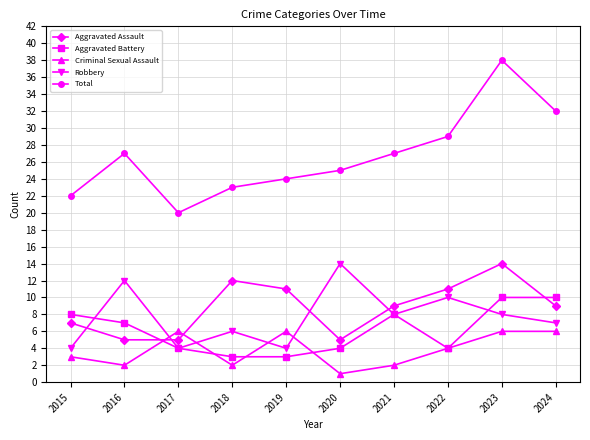

Is the value of Criminal Sexual Assault at 2020 greater than the value of Aggravated Battery at 2018?

No